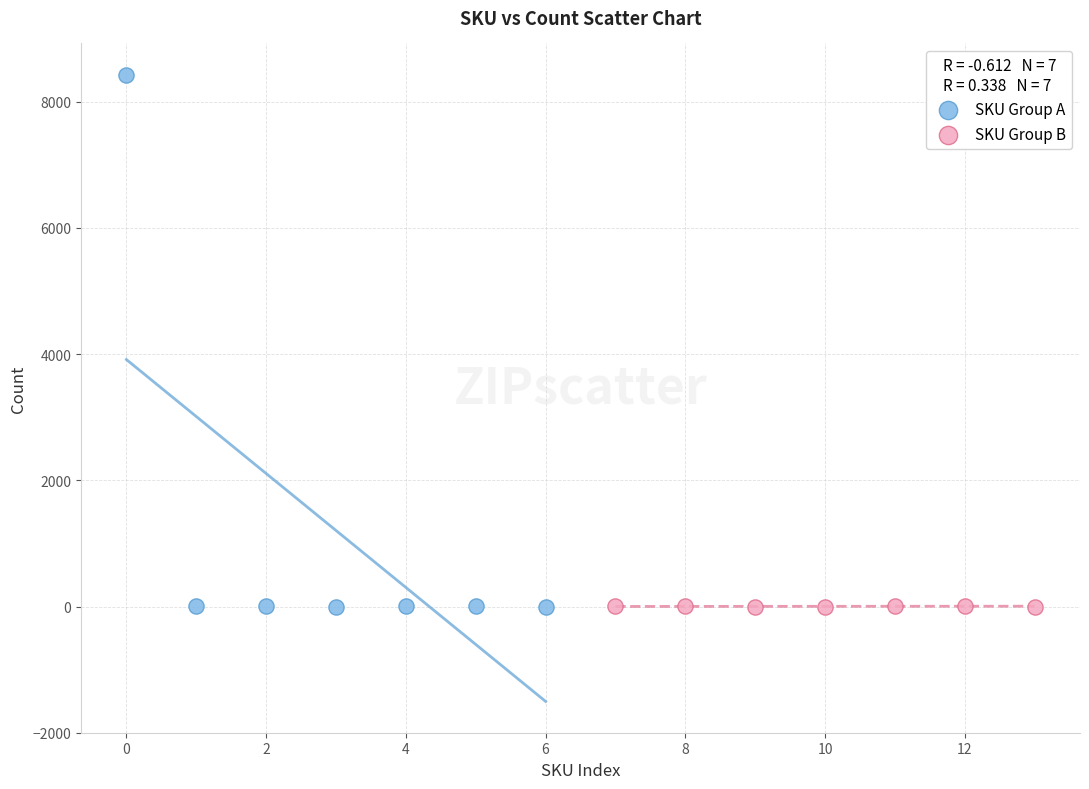

Which series has the largest Y range (max minus min)?

SKU Group A